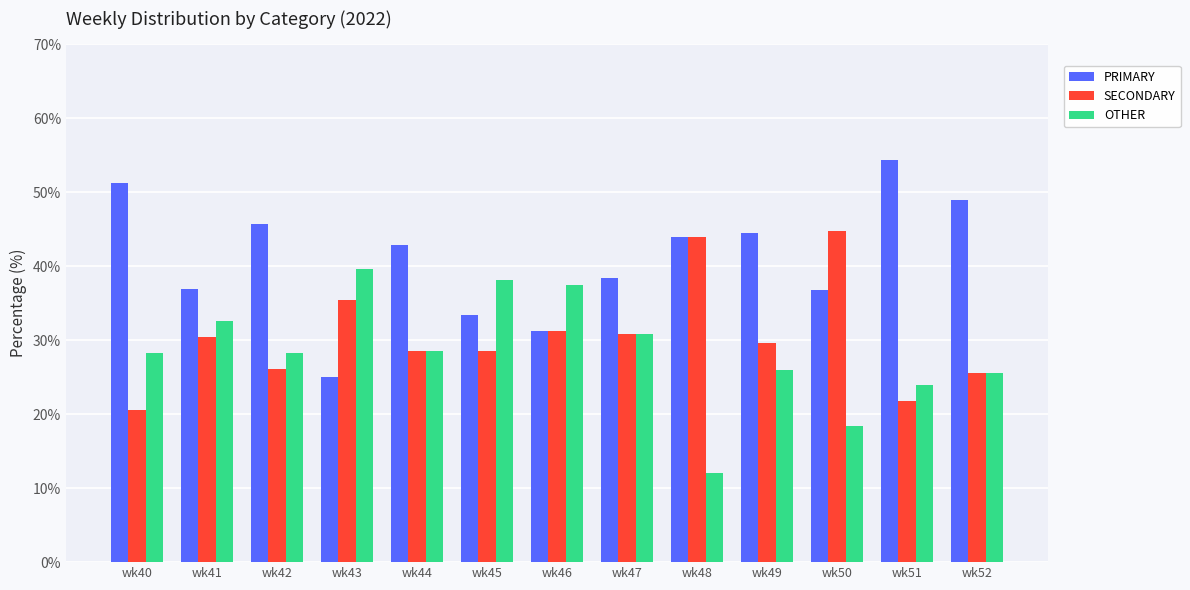

How many data points does each series have?

13